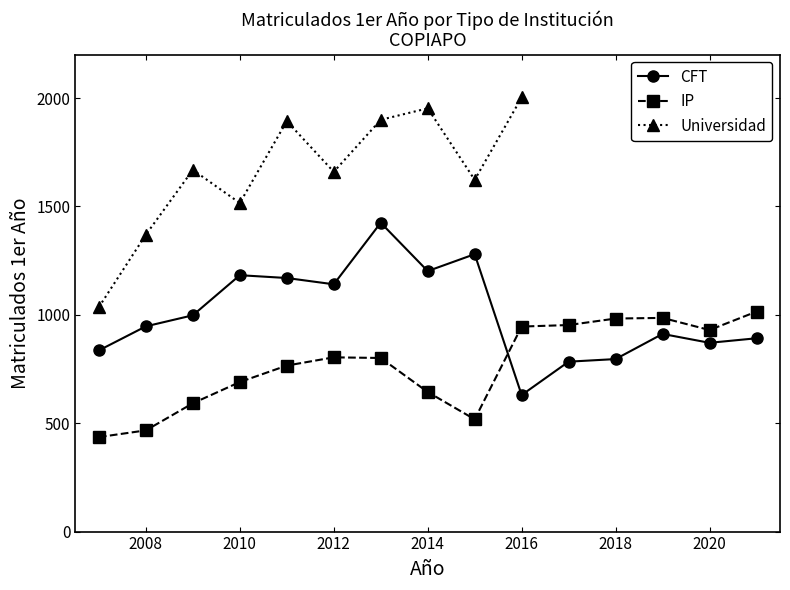

Reading right to left, transcribe all the data shown in this chart.

CFT: 2021=892	2020=871	2019=912	2018=796	2017=784	2016=630	2015=1280	2014=1202	2013=1425	2012=1141	2011=1170	2010=1183	2009=998	2008=947	2007=836
IP: 2021=1015	2020=930	2019=986	2018=983	2017=953	2016=946	2015=518	2014=644	2013=801	2012=804	2011=766	2010=690	2009=592	2008=467	2007=436